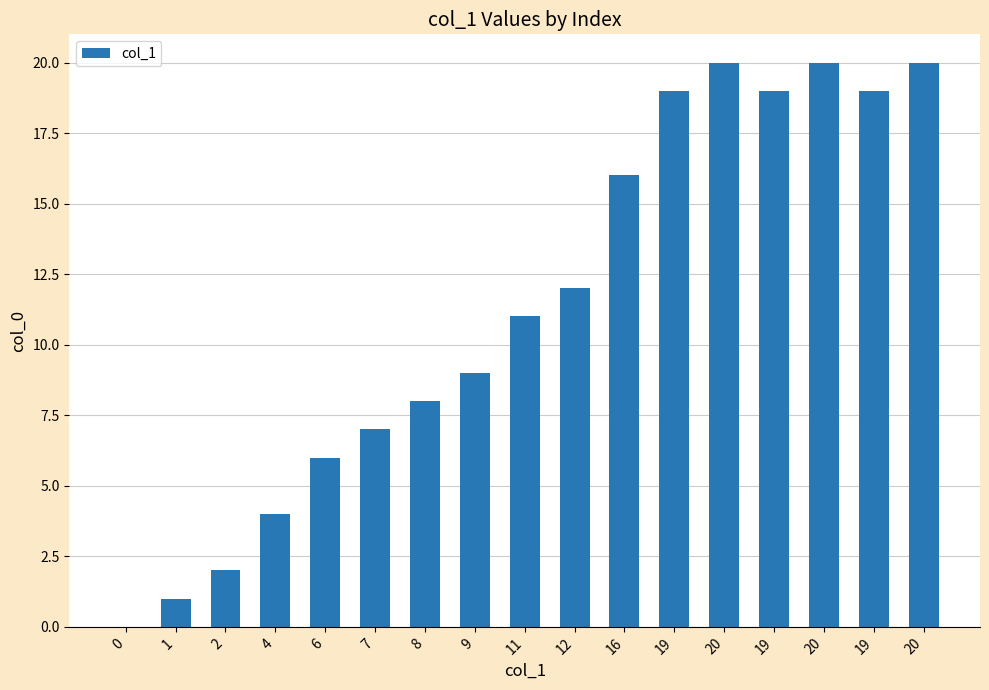

Rank the categories by value from lowest to highest.

0, 1, 2, 4, 6, 7, 8, 9, 11, 12, 16, 19, 19, 19, 20, 20, 20